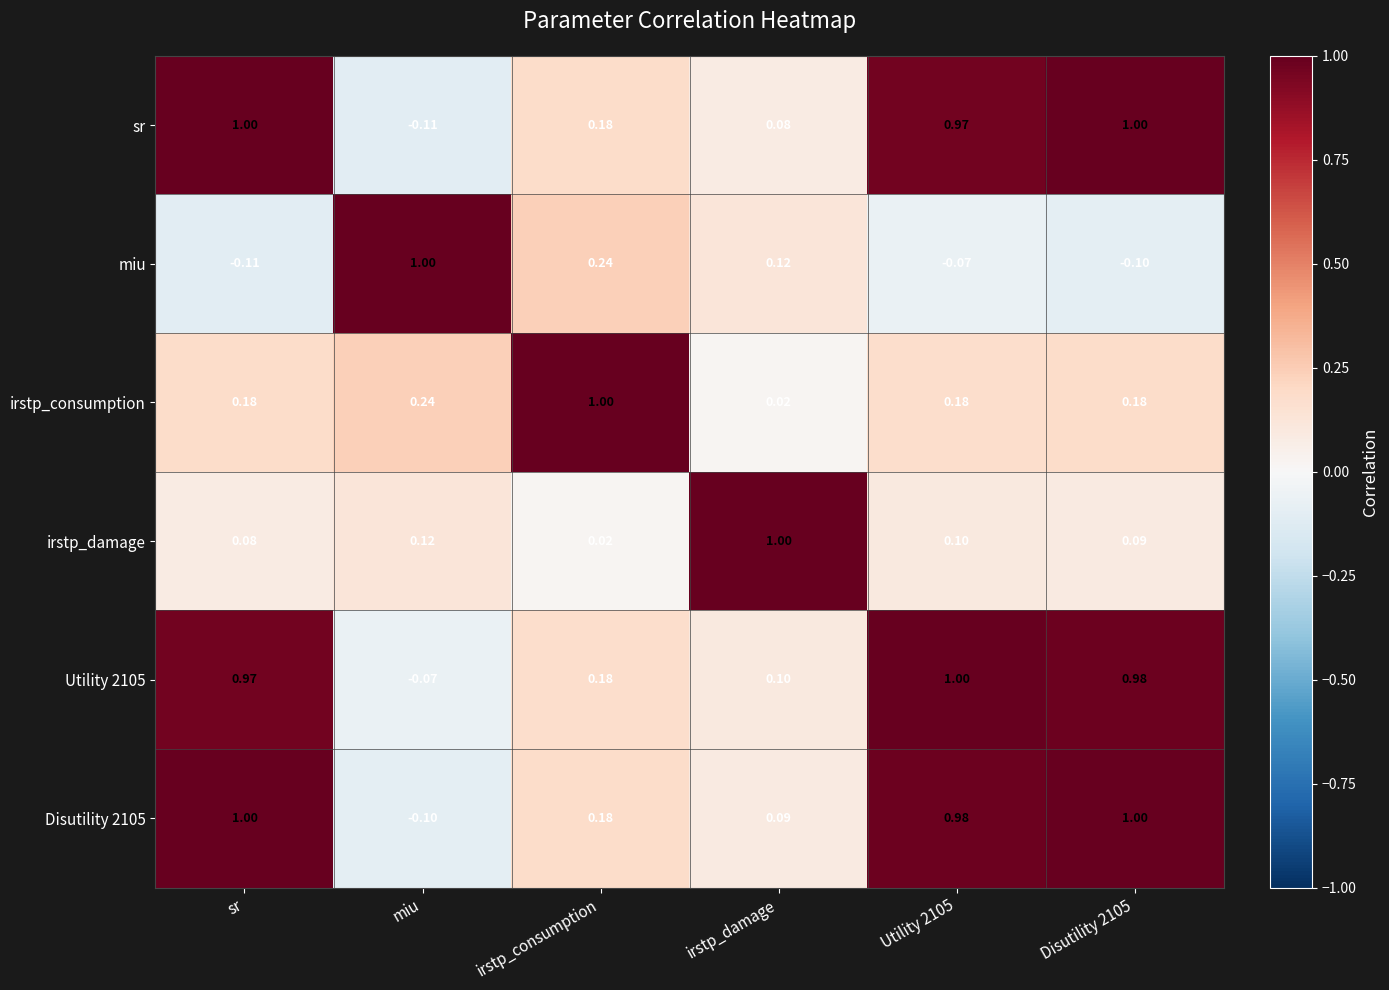

At which label does Utility 2105 first exceed 0?

sr